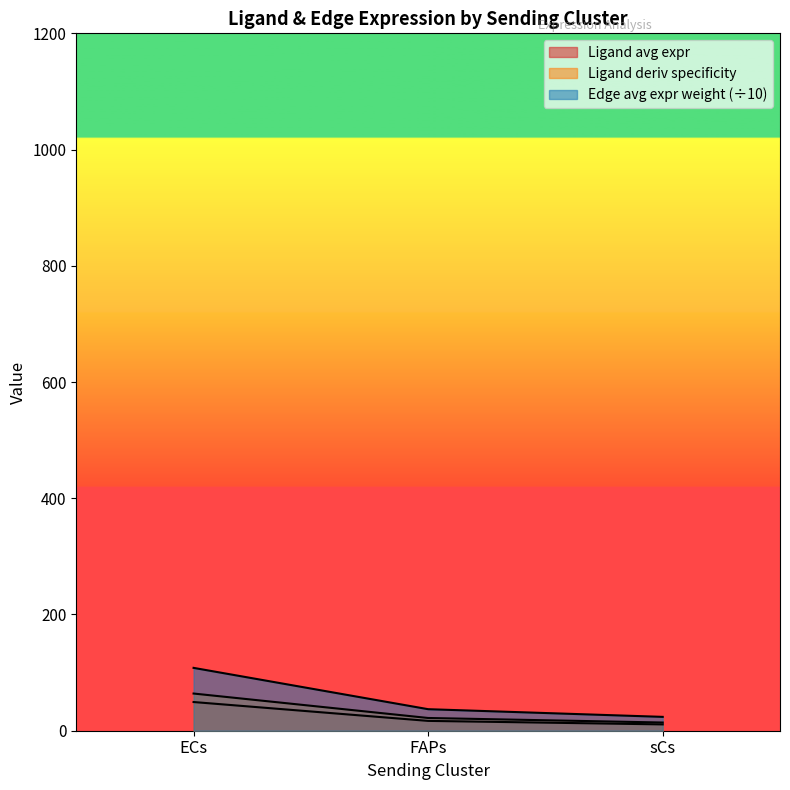

How many values in the Ligand derived specificity of average e series are below 37?

1